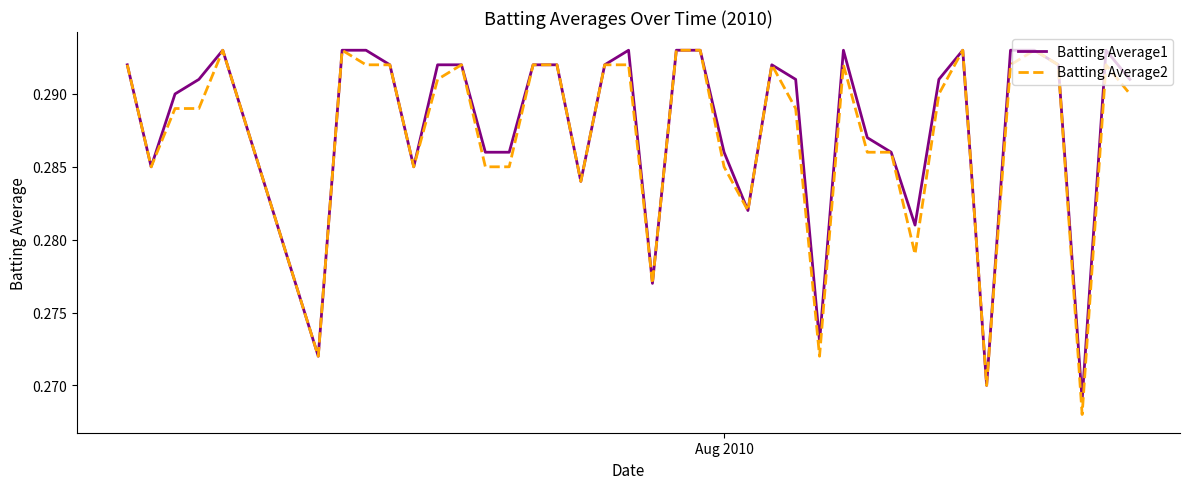

How many lines are shown in the chart?

2